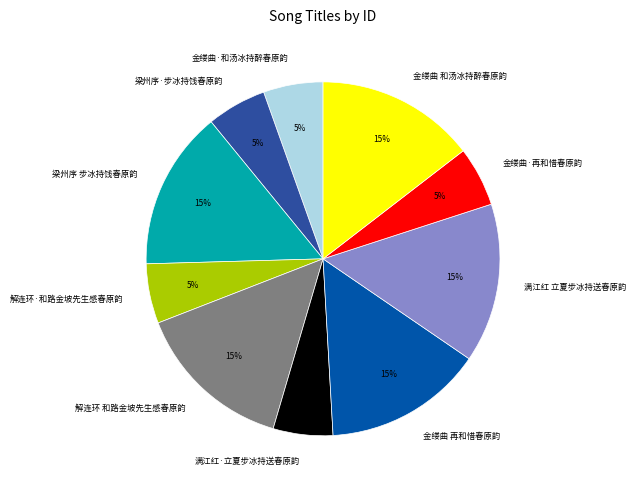

What is the ratio of the value at 金缕曲·再和惜春原韵 to the value at 金缕曲·和汤冰持醉春原韵?

1.0